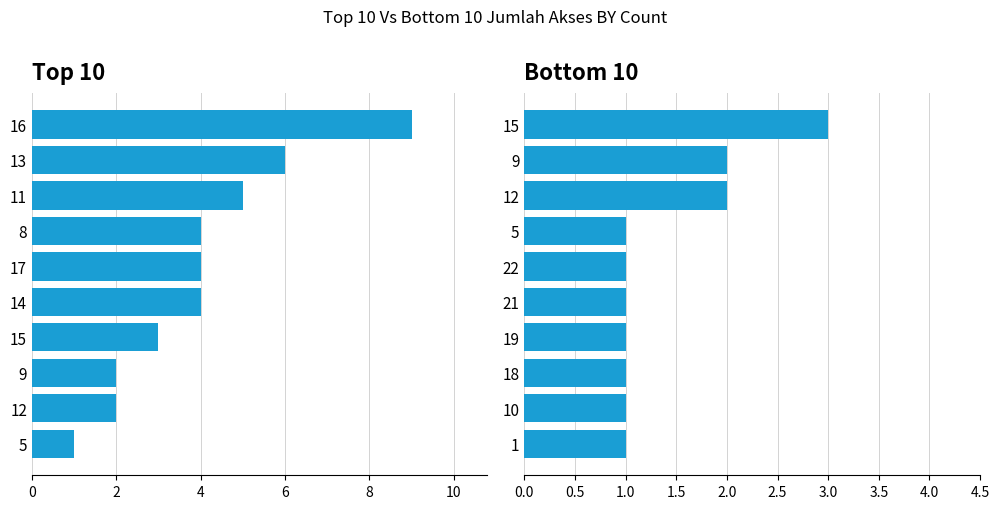

How many series are shown in this chart?

2